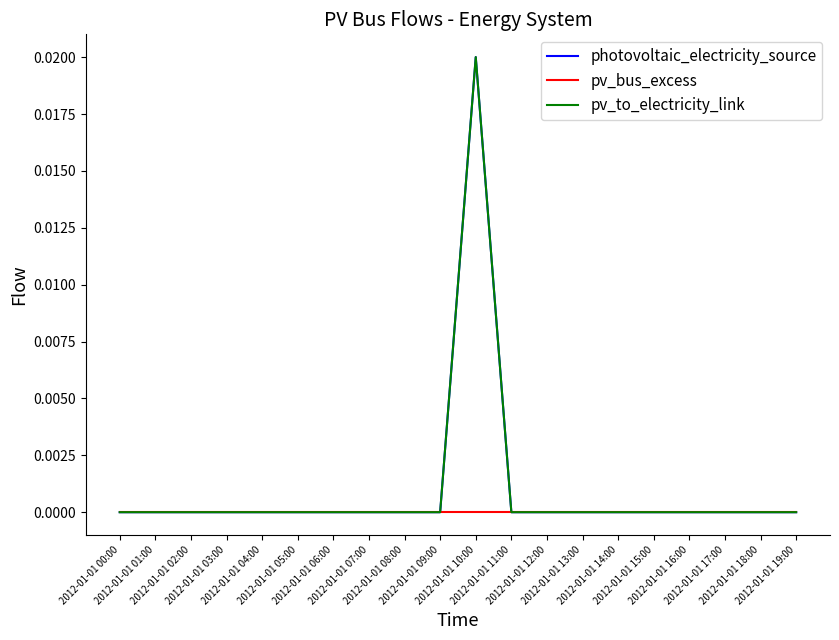

In pv_to_electricity_link, how many points are higher than both neighbors (excluding endpoints)?

1